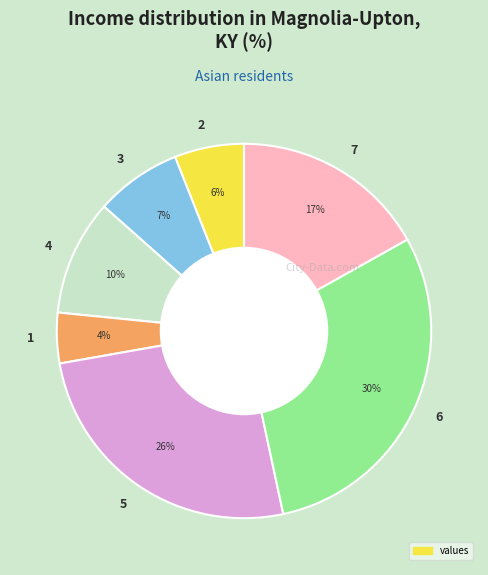

Is it true that 3 is 1% of the pie?

False